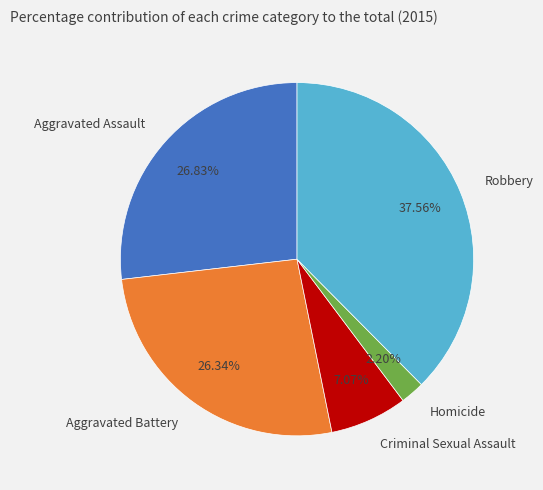

Which category has the biggest portion of the pie?

Robbery